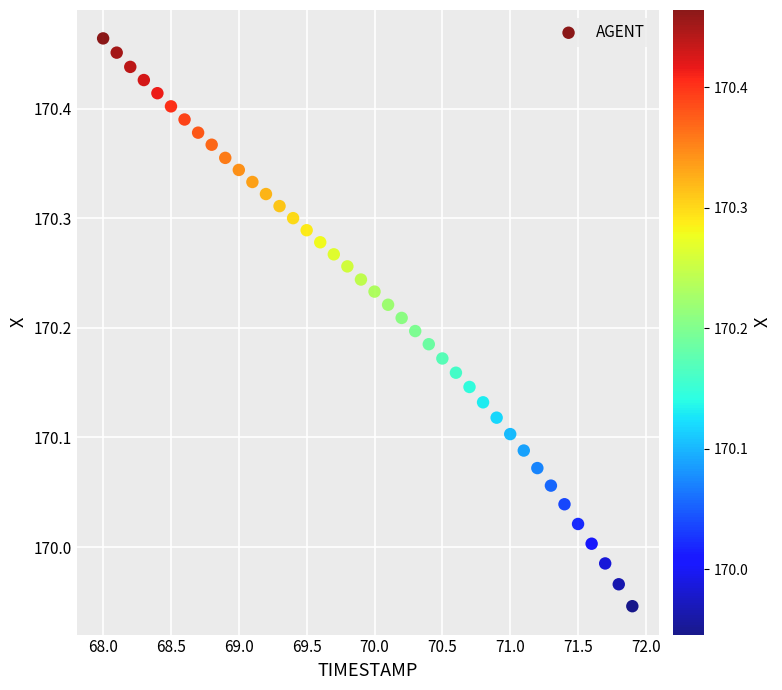

What is the range of Y values (max minus min)?

0.5